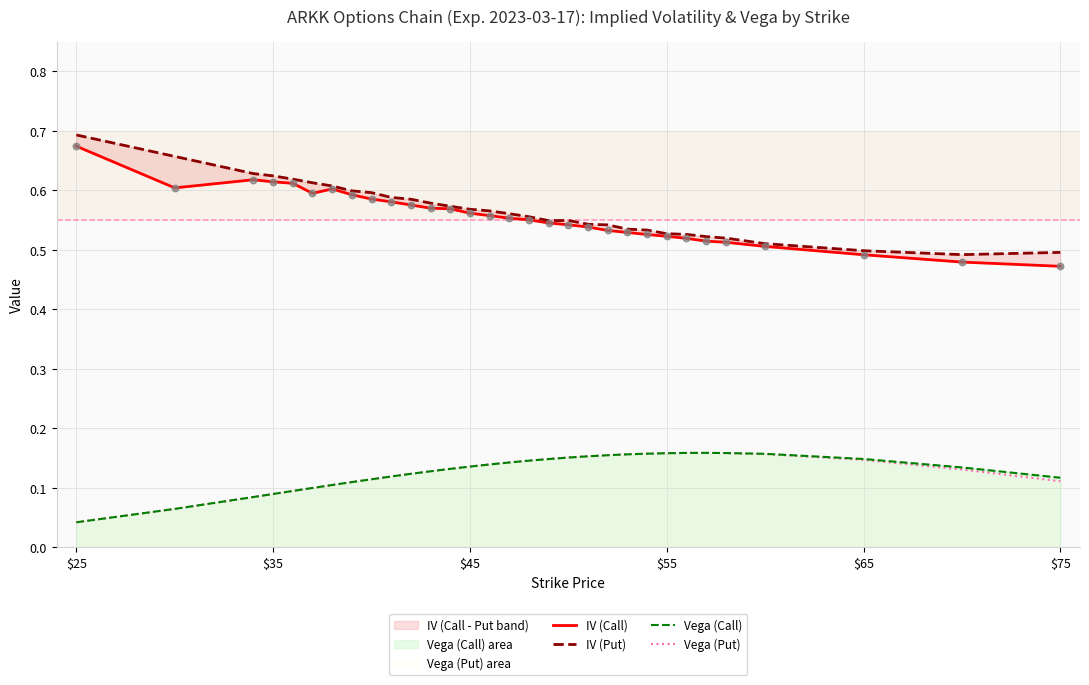

At how many categories does at least one series exceed 0?

31